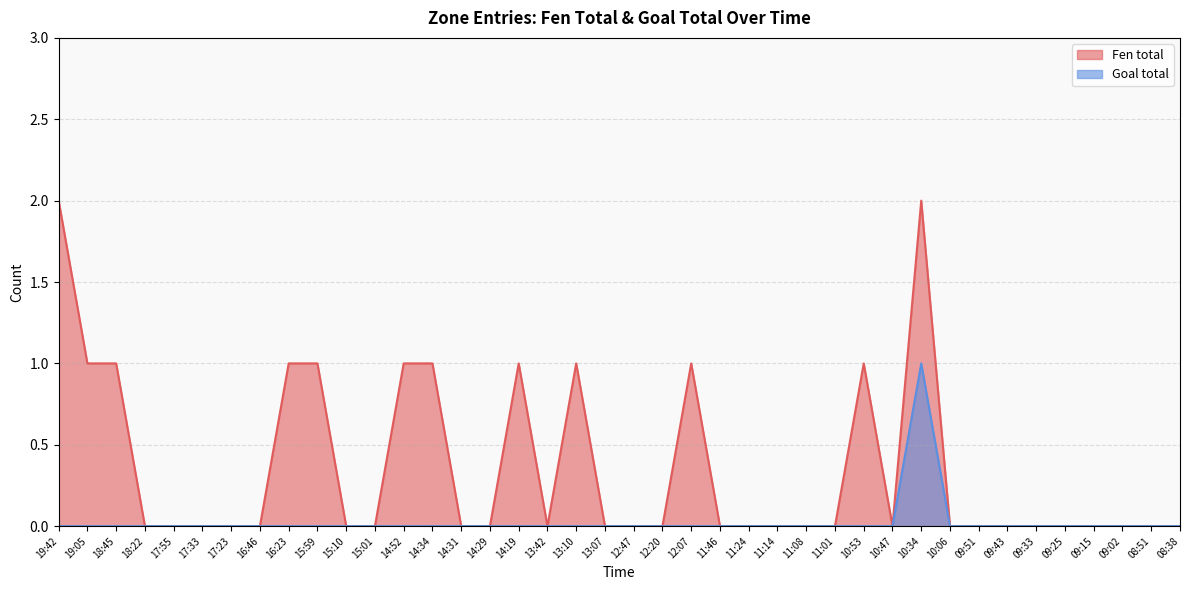

Count the number of categories in the chart.

40